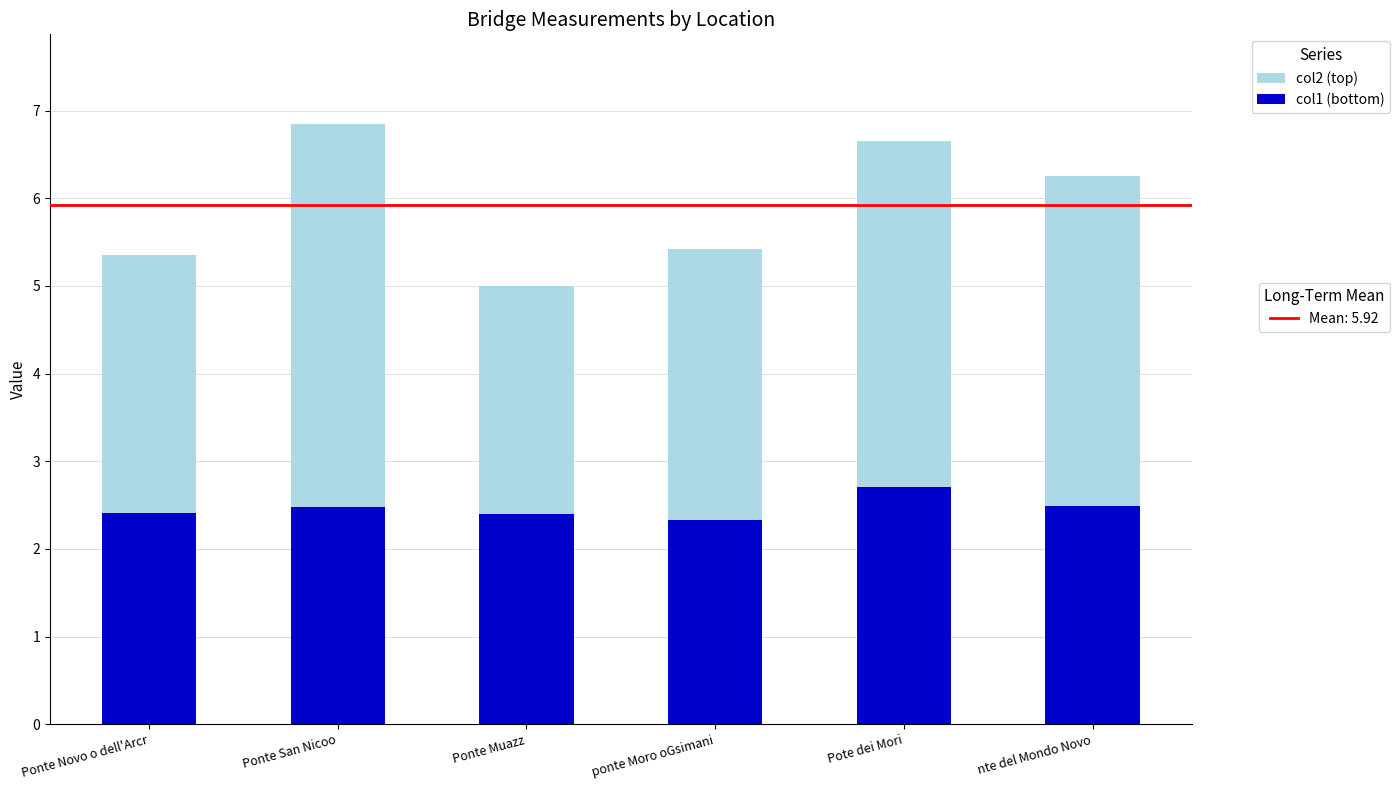

What is the total value across all series at Ponte Muazz?

5.0